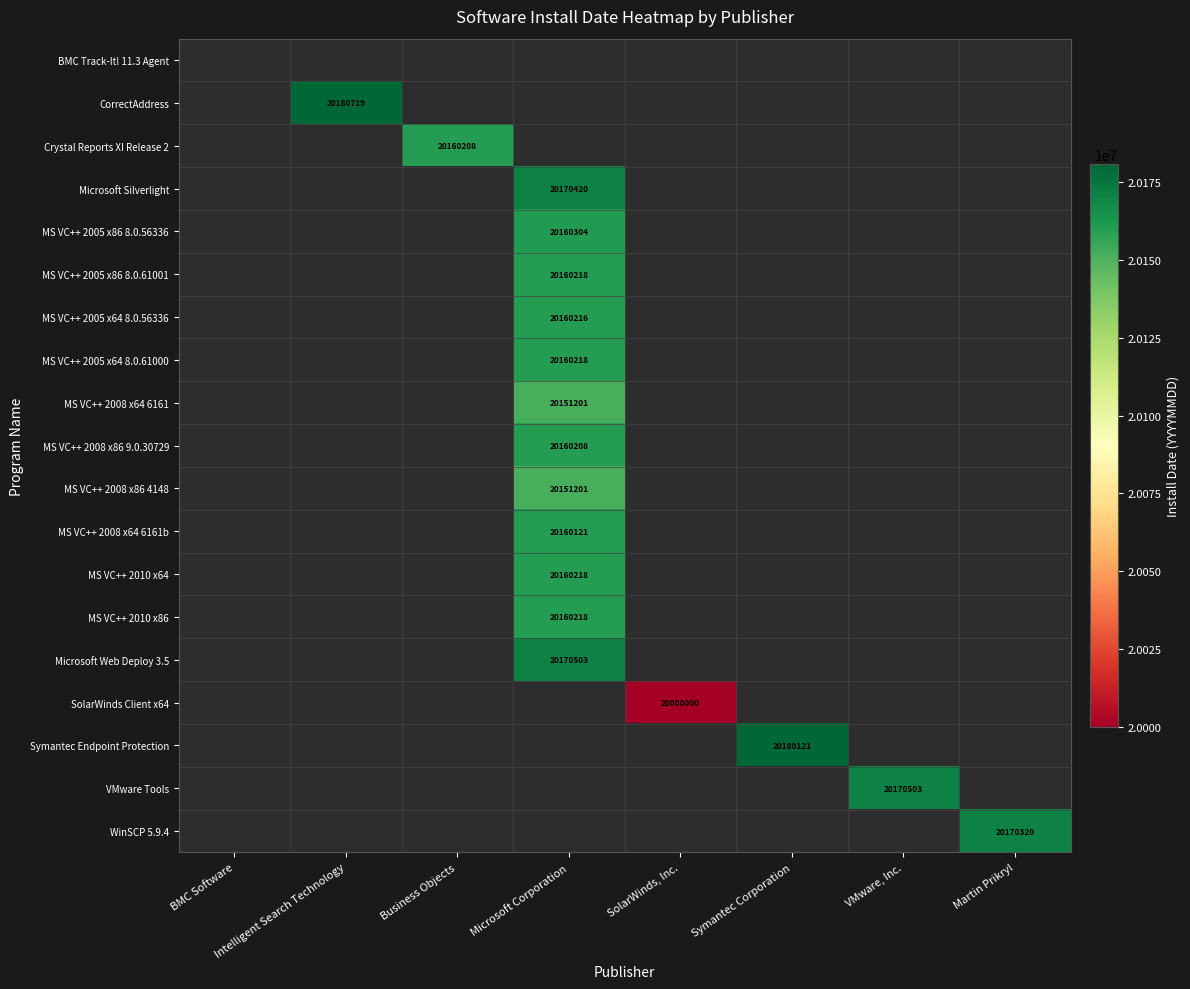

Is it true that MS VC++ 2010 x64 equals 11805549 at Microsoft Corporation?

False